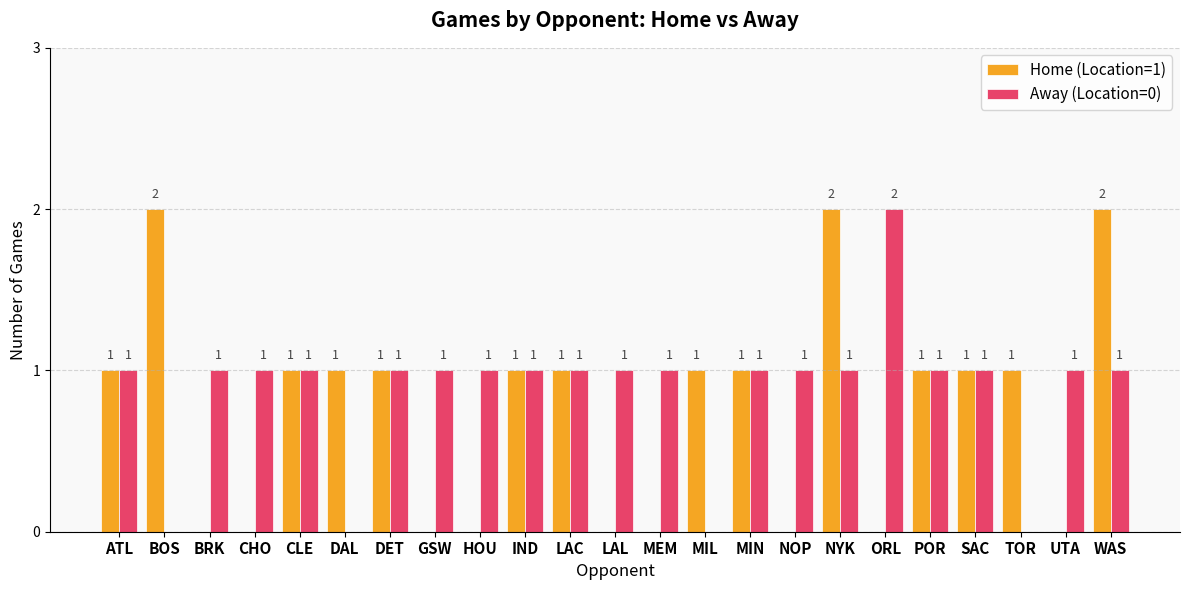

The value of Home (Location=1) at ATL is 1. True or false?

True